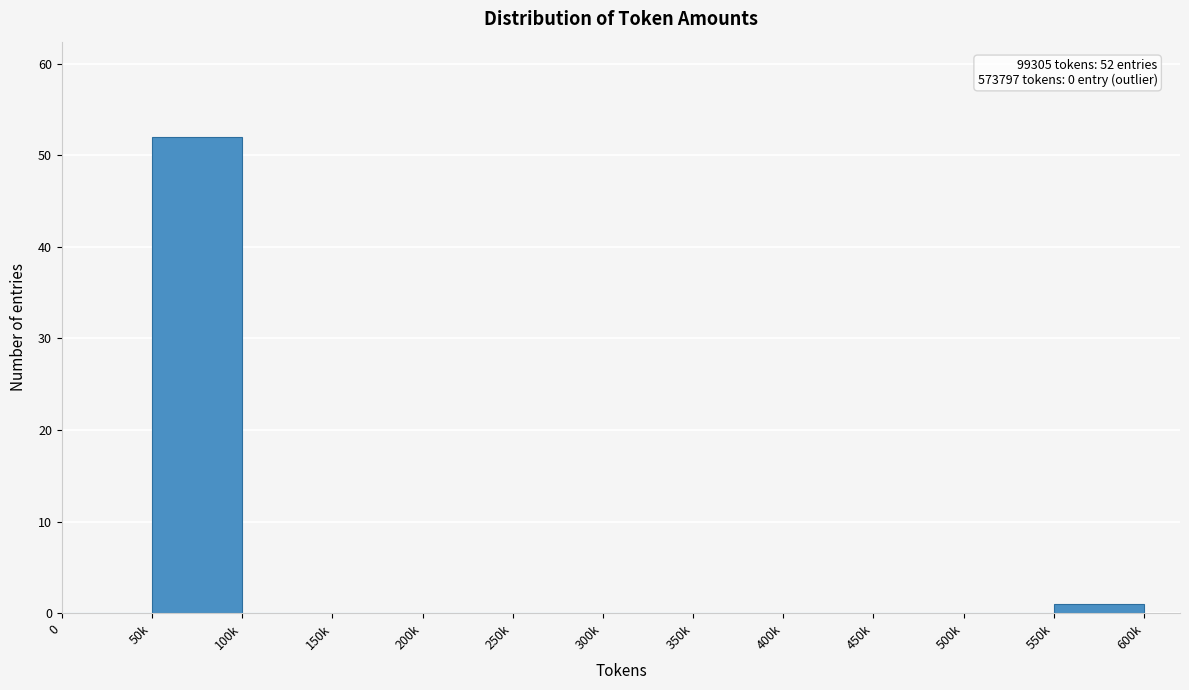

Reading left to right, extract all data points from this chart.

0=0	50k=52	100k=0	150k=0	200k=0	250k=0	300k=0	350k=0	400k=0	450k=0	500k=0	550k=1